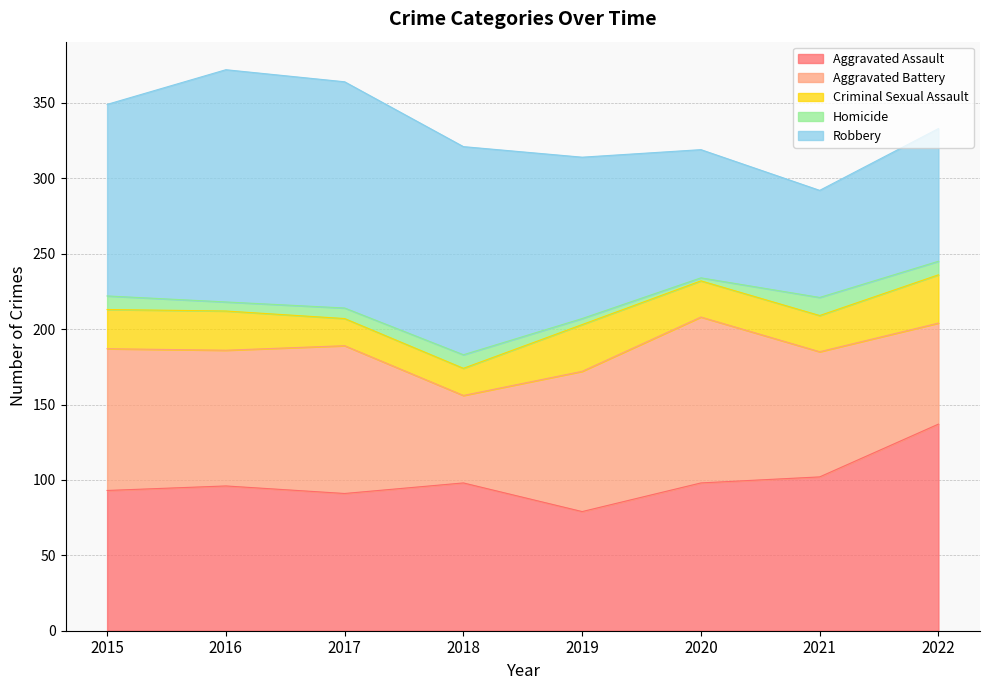

What is the highest value of the Criminal Sexual Assault series?

32